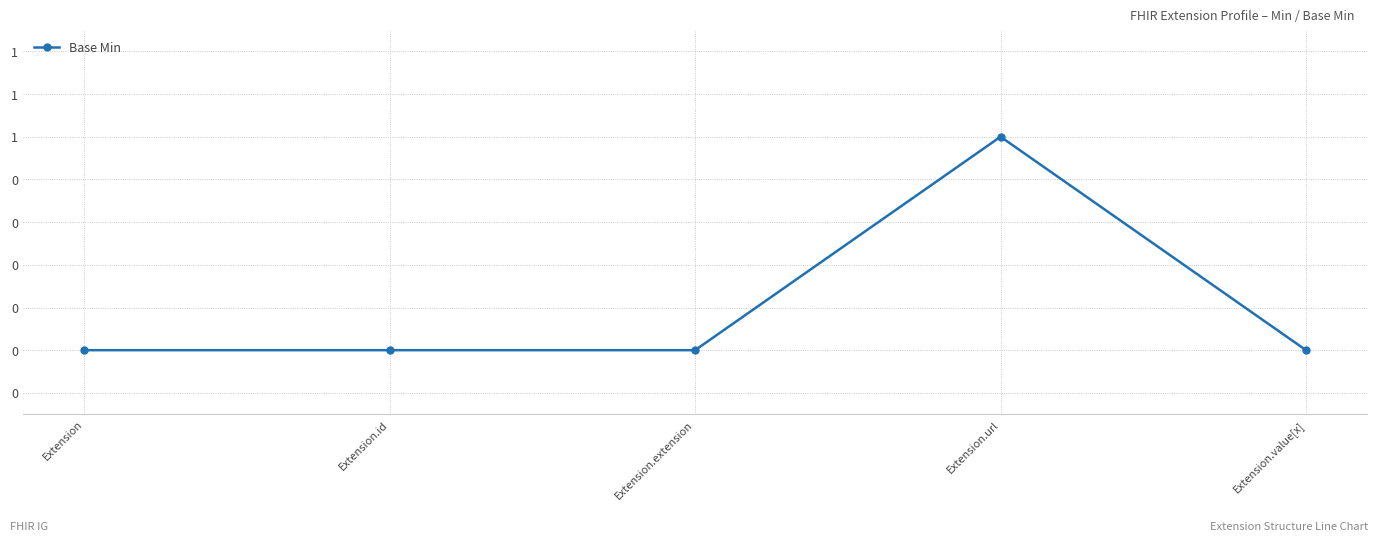

Reading right to left, list all the values displayed in this chart.

Extension.value[x]=0	Extension.url=1	Extension.extension=0	Extension.id=0	Extension=0